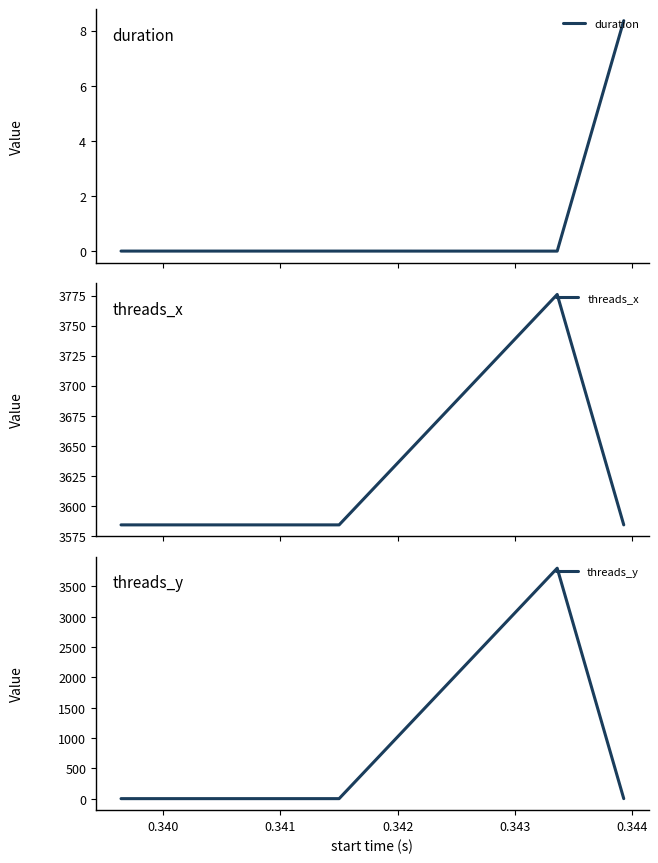

Which series has the largest range (max minus min)?

threads_y